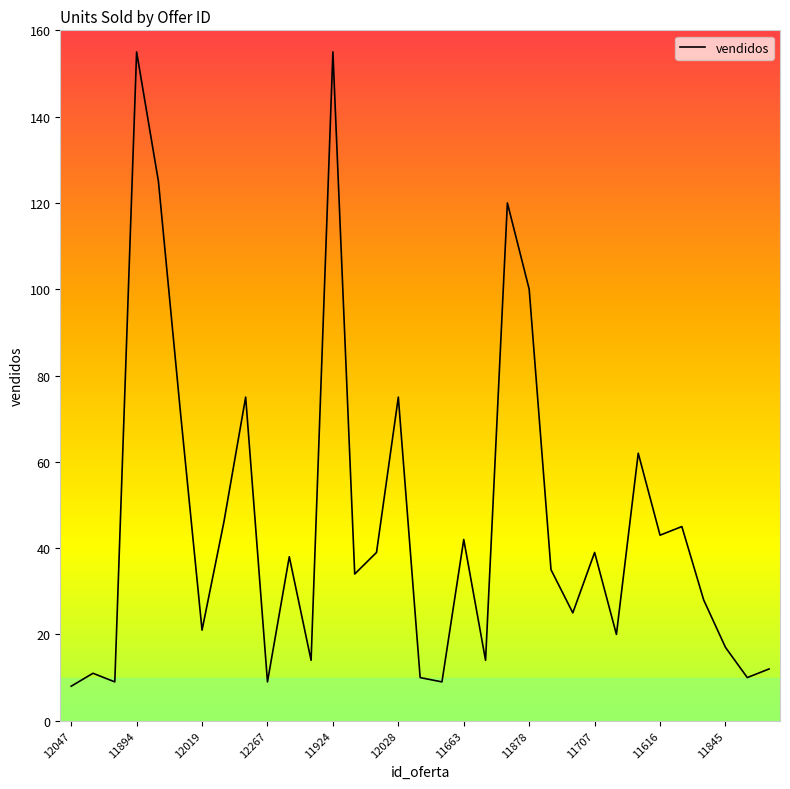

What is the difference between the maximum and minimum values?

147